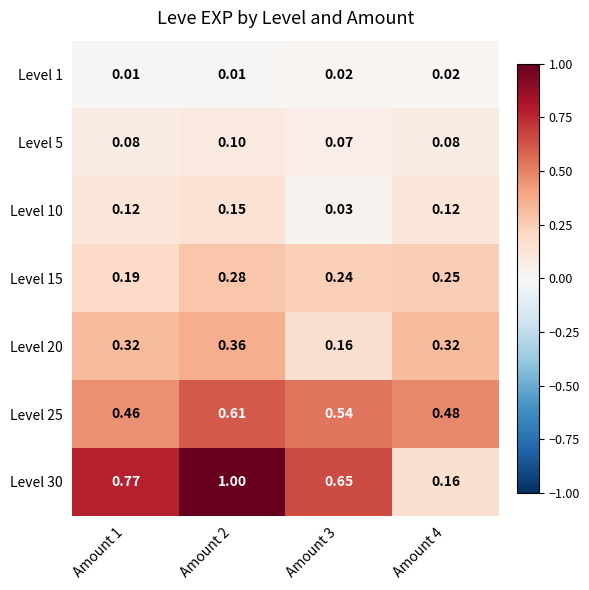

How many distinct data groups are displayed?

7